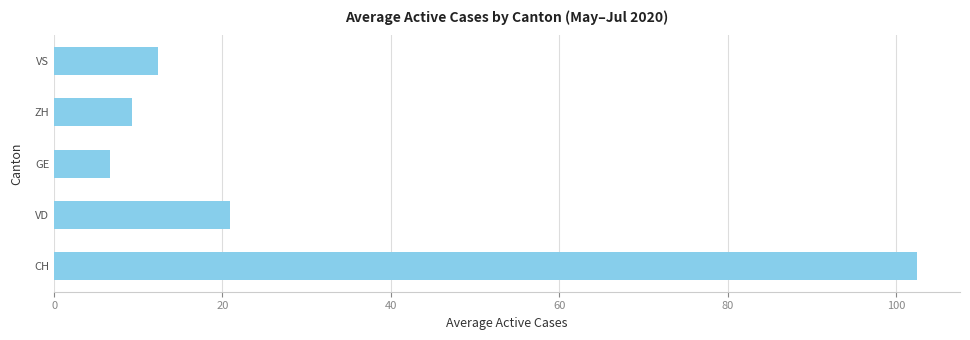

Reading top to bottom, list all the values displayed in this chart.

VS=12.3	ZH=9.3	GE=6.6	VD=20.9	CH=102.5